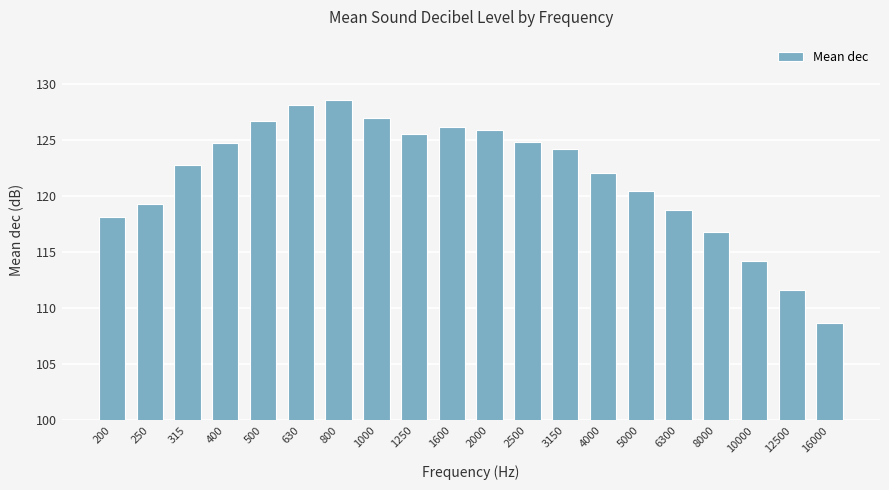

What is the value of the 16th bar from the left?

118.8